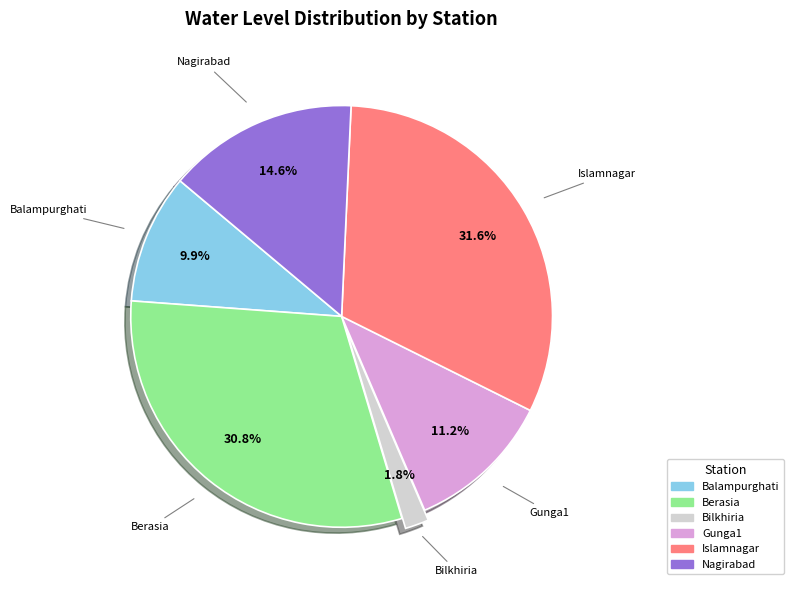

To the nearest percent, what is the difference between the Gunga1 and Islamnagar slice percentages?

20%